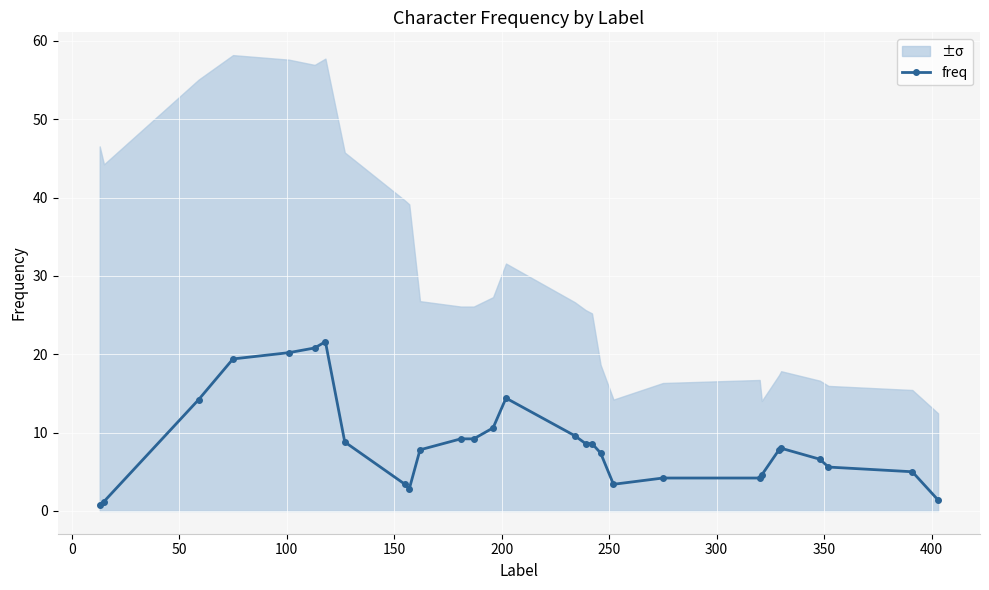

What is the value of the freq point at the 19th from the left?

7.4